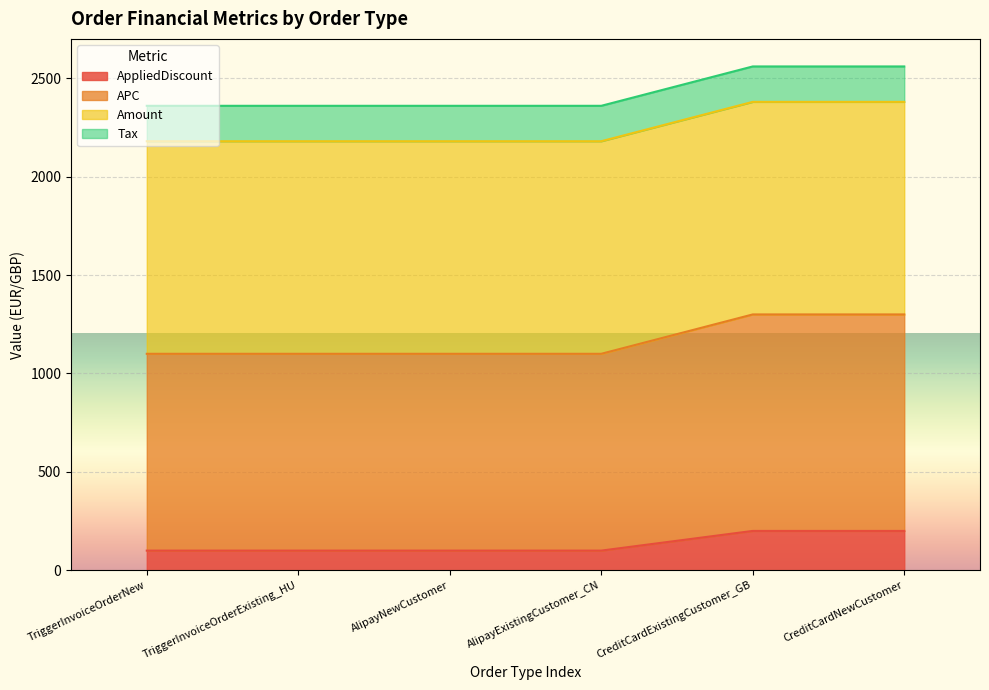

The value of AppliedDiscount at CreditCardExistingCustomer_GB is 327. True or false?

False